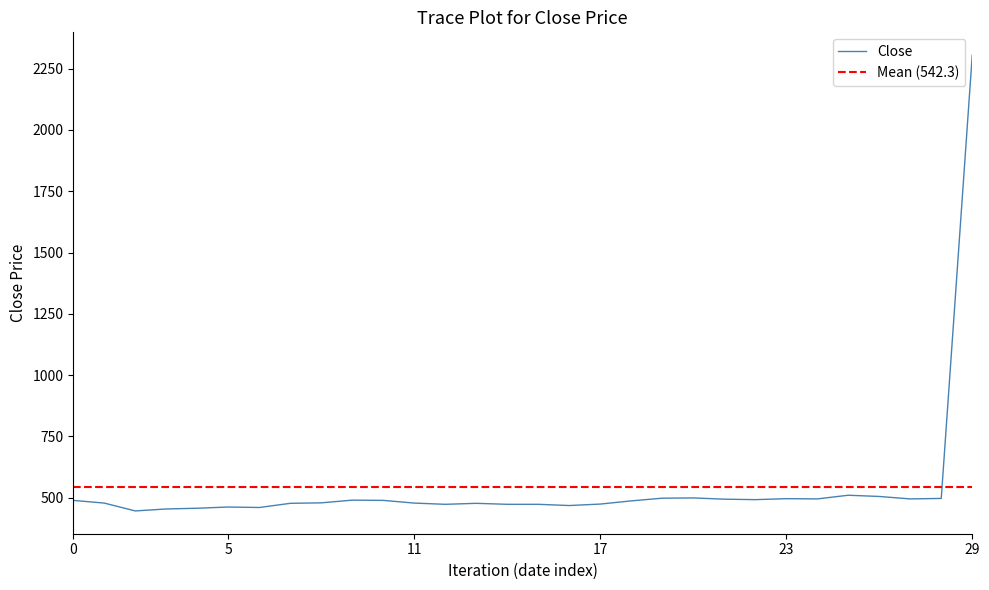

What is the average value?

542